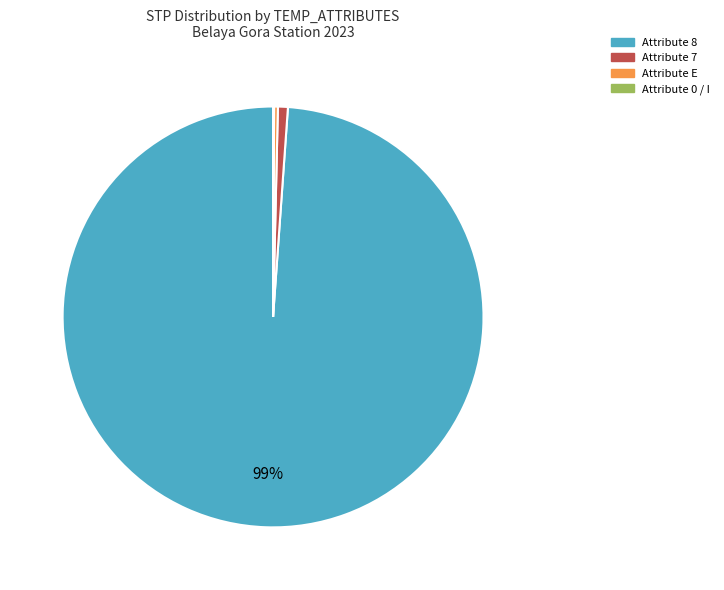

To the nearest percent, what is the average slice percentage?

25%